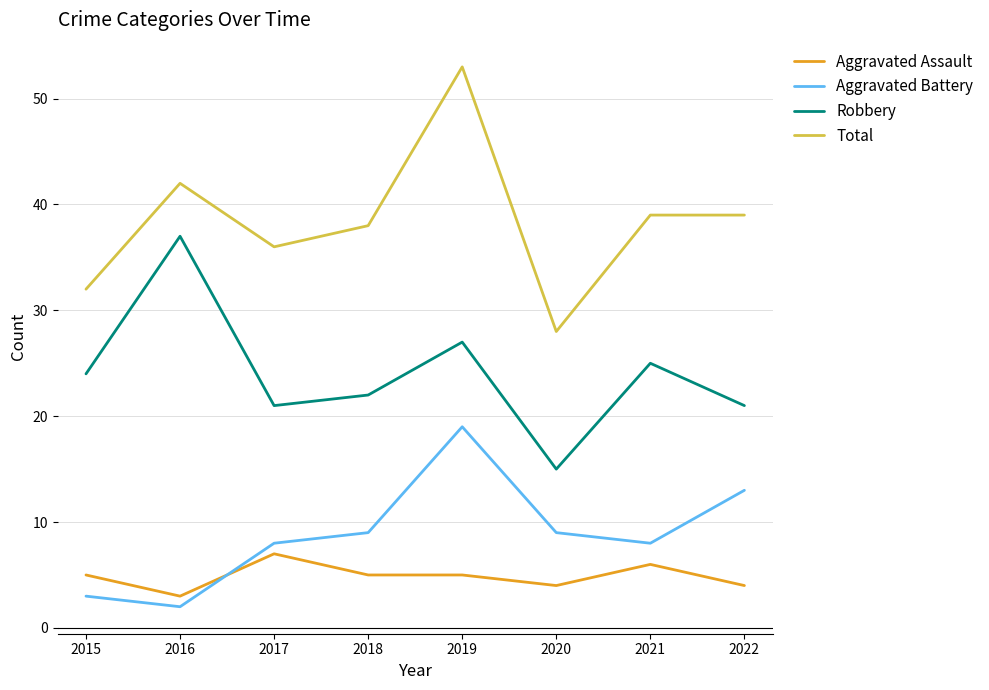

Which series has the largest total across all categories?

Total